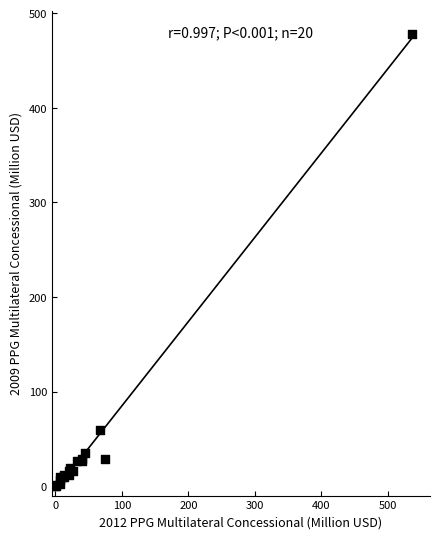

What Y value in the scatter plot is closest to 239?

59.2